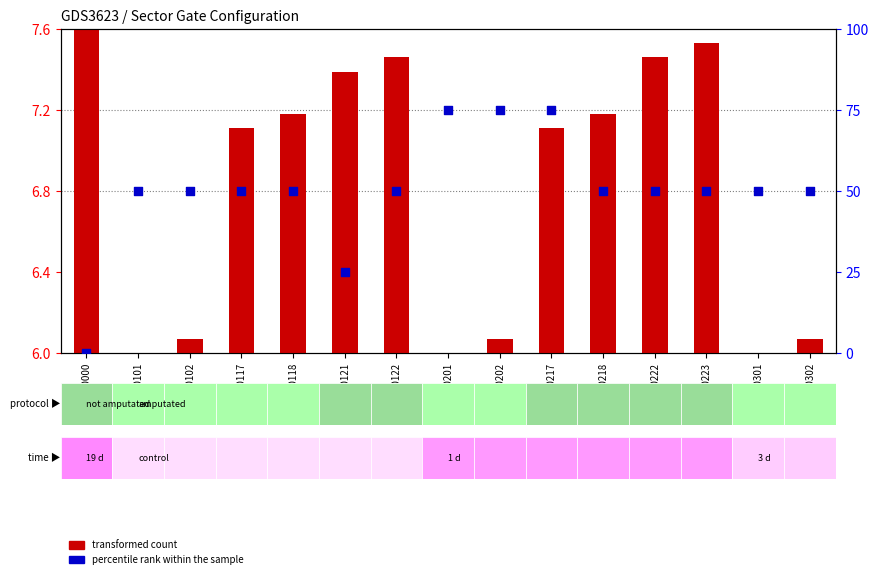

Is the value of transformed count at 1020000 greater than the value of percentile rank within the sample at 1020101?

No